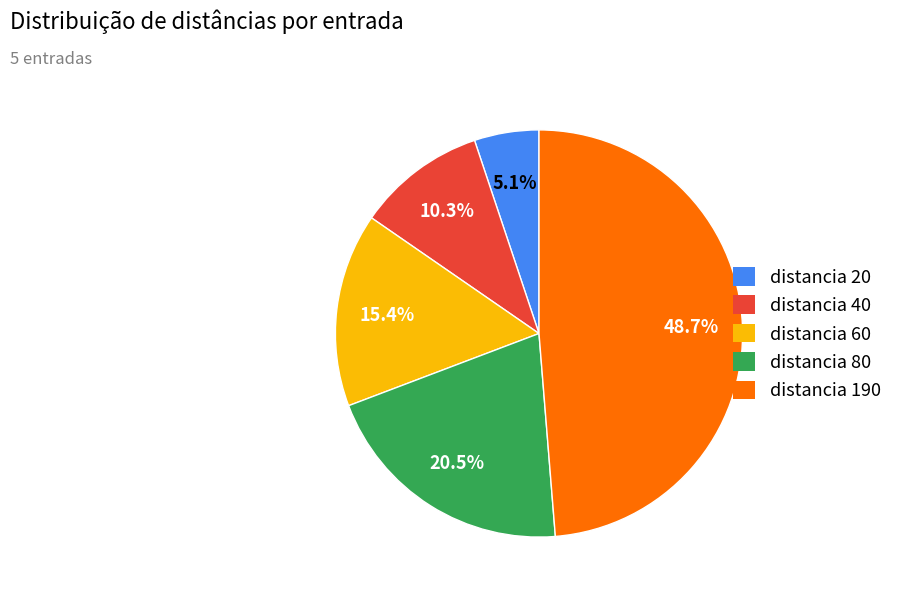

Is it true that distancia 190 is 49% of the pie?

True